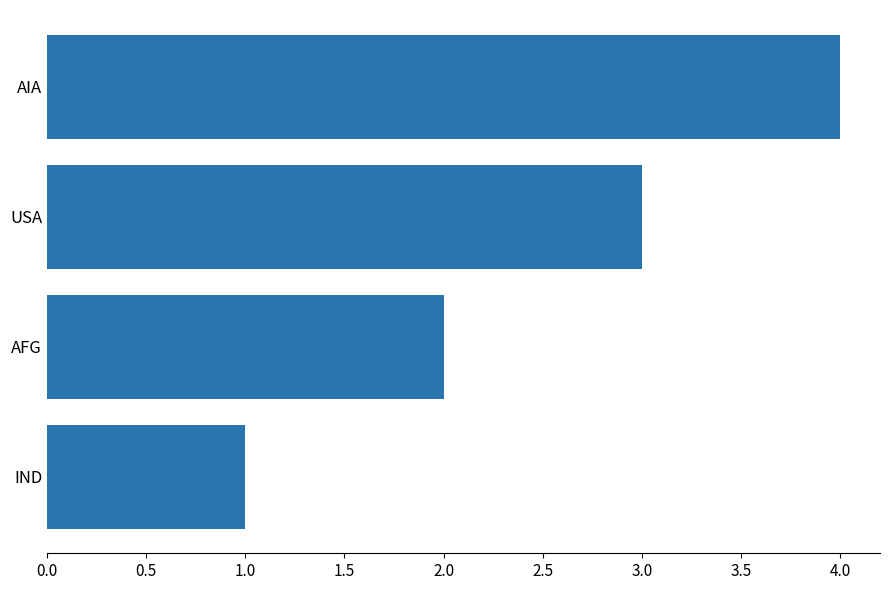

True or false: the data shows 2 at AFG.

True